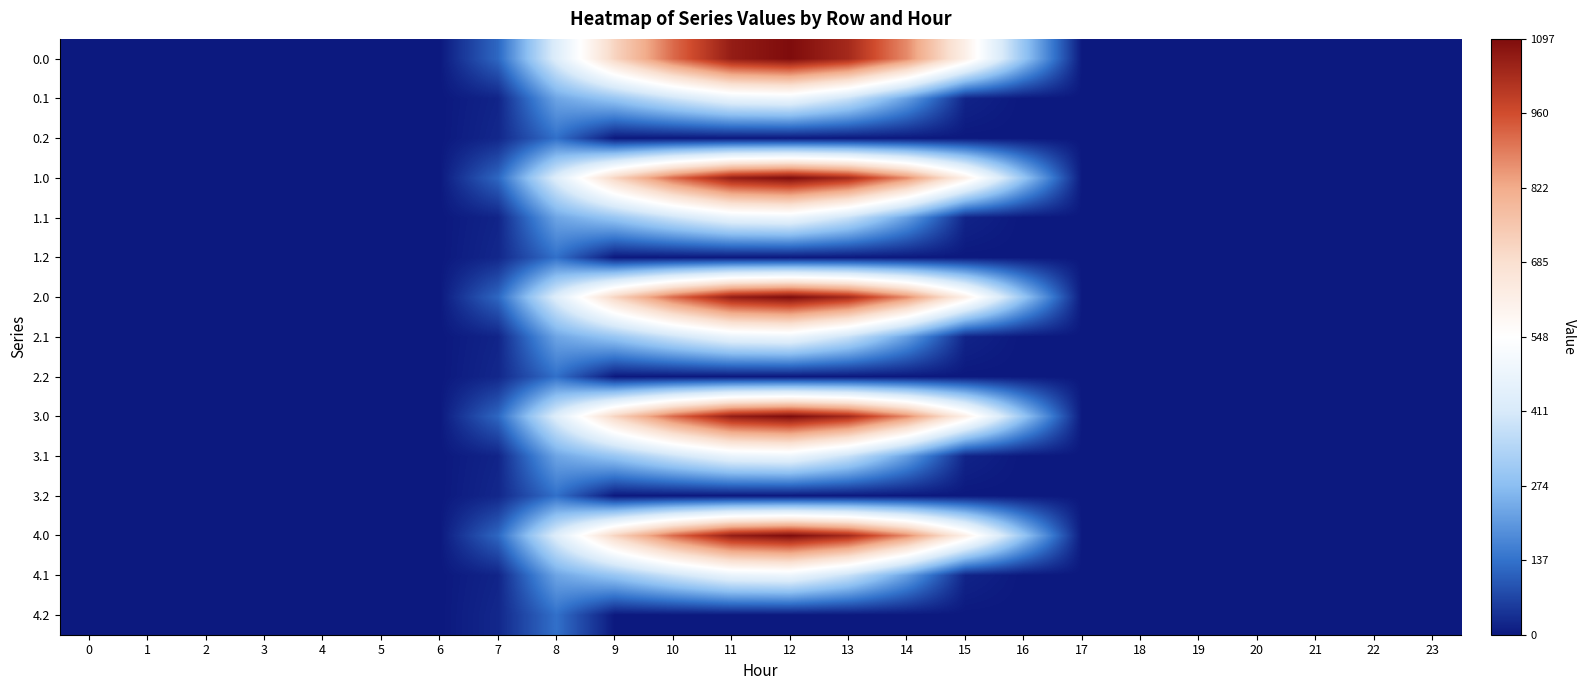

What is the maximum value shown in the chart?

1096.7